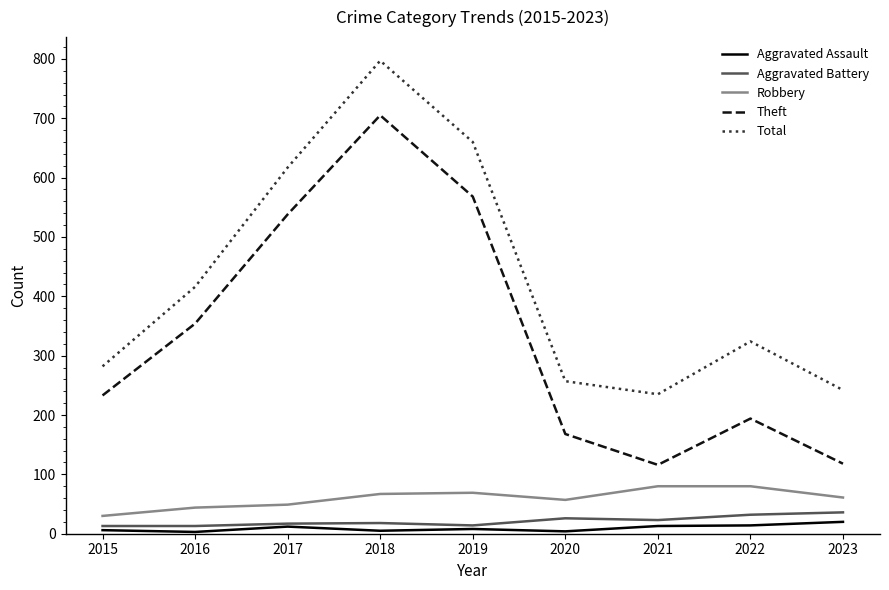

At which category is the sum across all series the highest?

2018